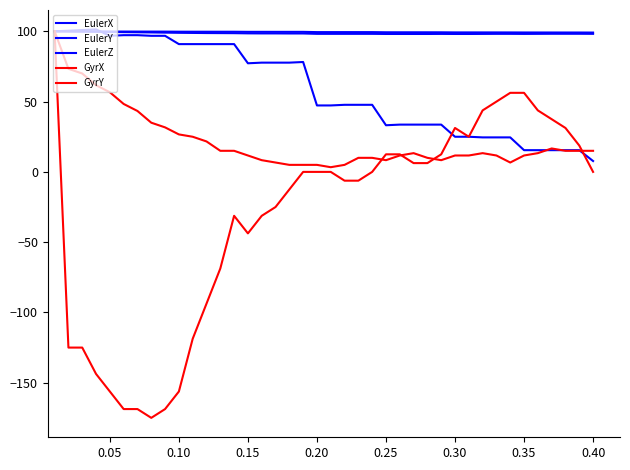

What is the difference between the second highest and minimum values in the EulerZ series?

1.8